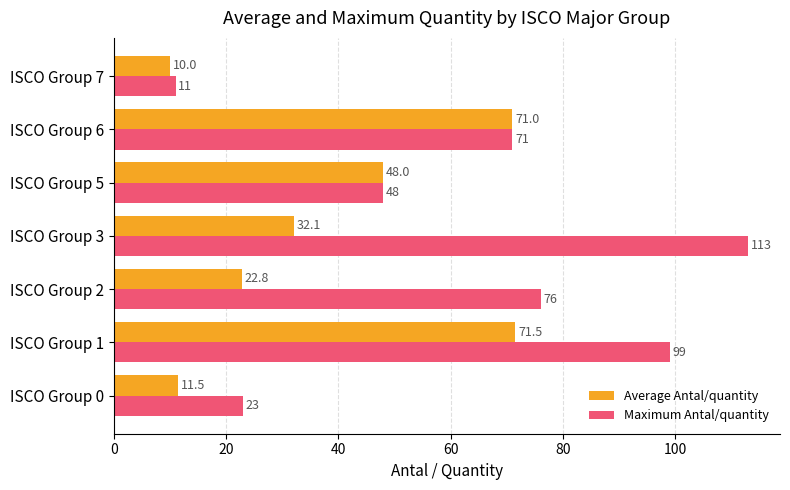

Rank the categories by Maximum Antal/quantity value from highest to lowest.

ISCO Group 3, ISCO Group 1, ISCO Group 2, ISCO Group 6, ISCO Group 5, ISCO Group 0, ISCO Group 7